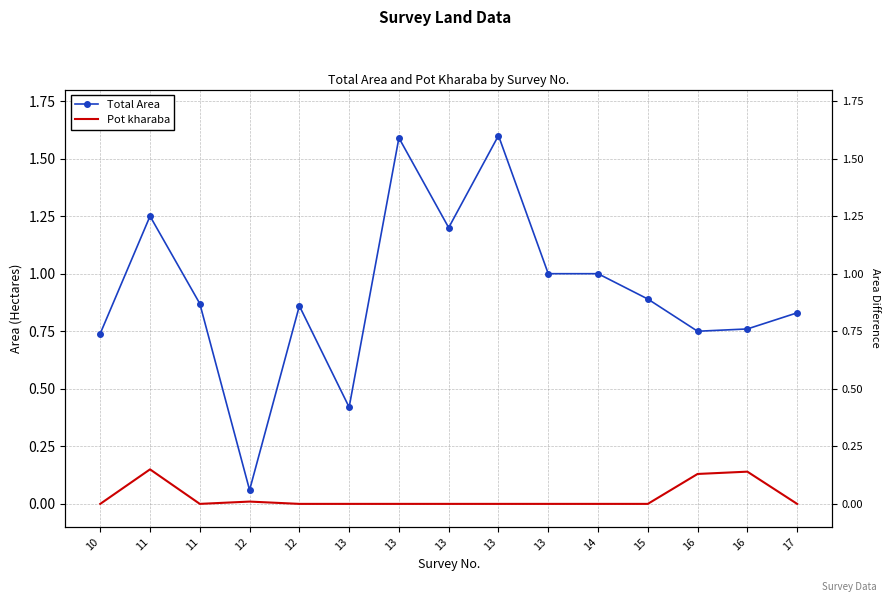

At which category is the sum across all series the highest?

13